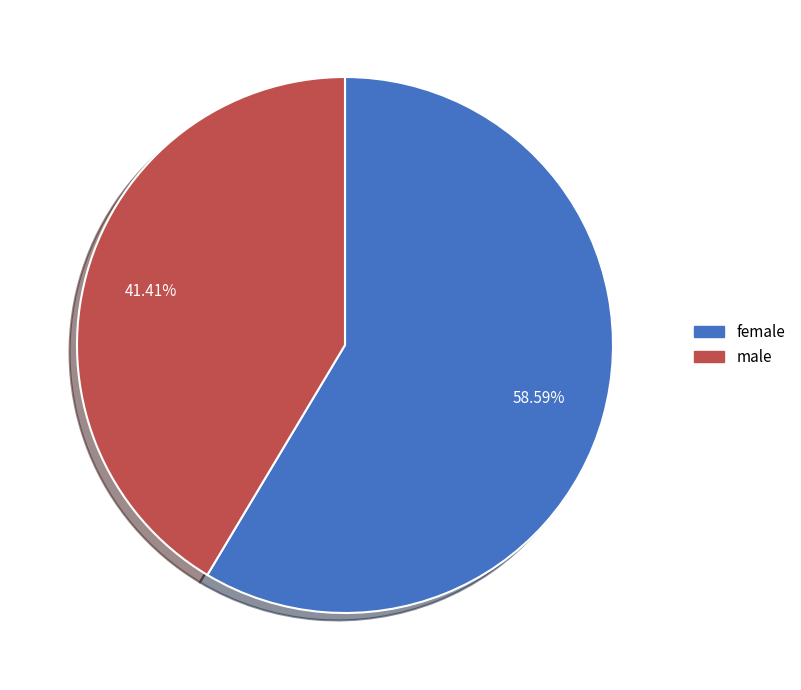

Approximately how many times larger is the value at male compared to female?

0.7